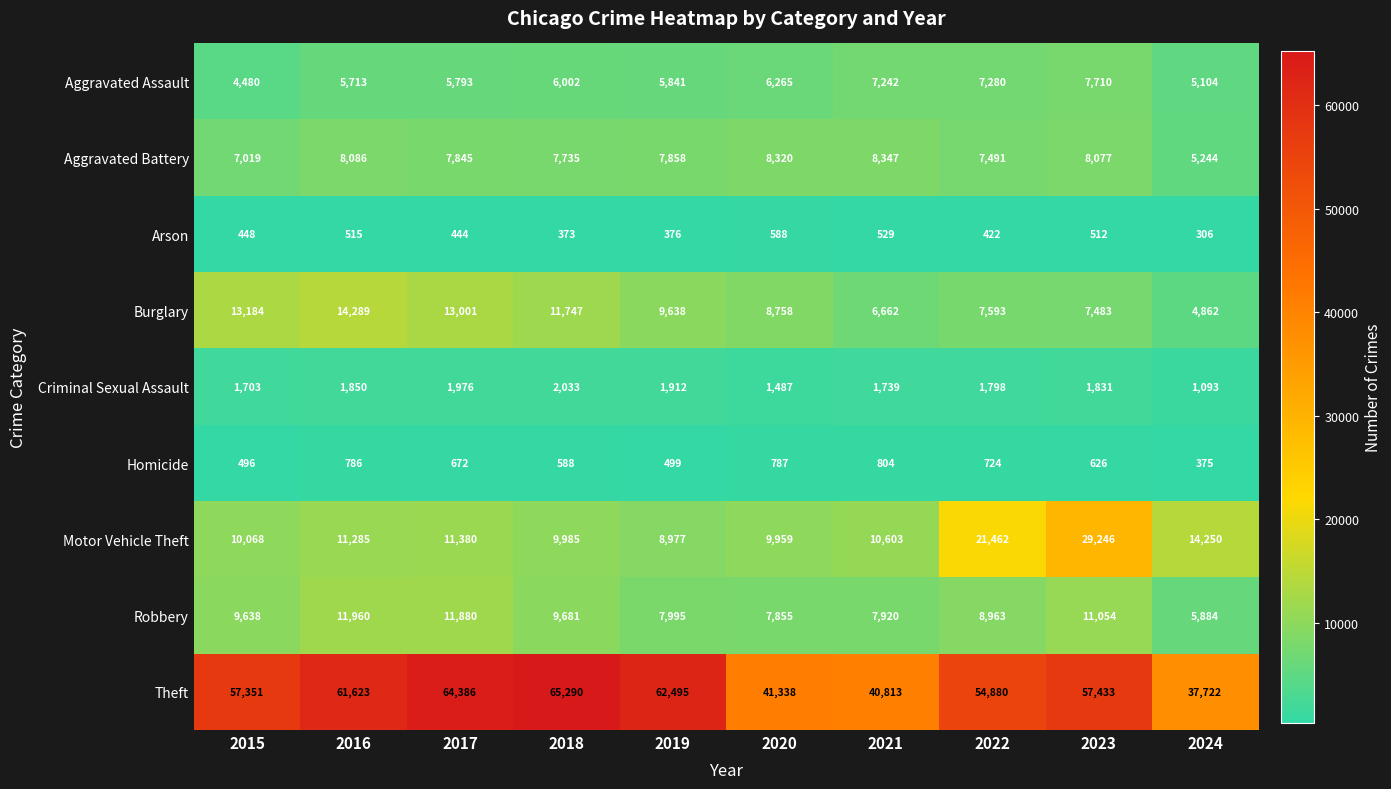

At which label is Arson closest to 447?

2015